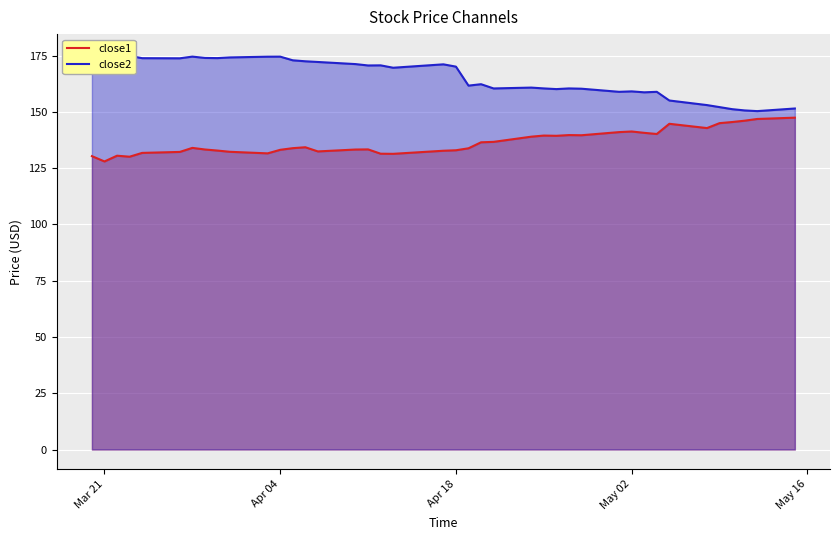

Which series has the largest total across all categories?

close2